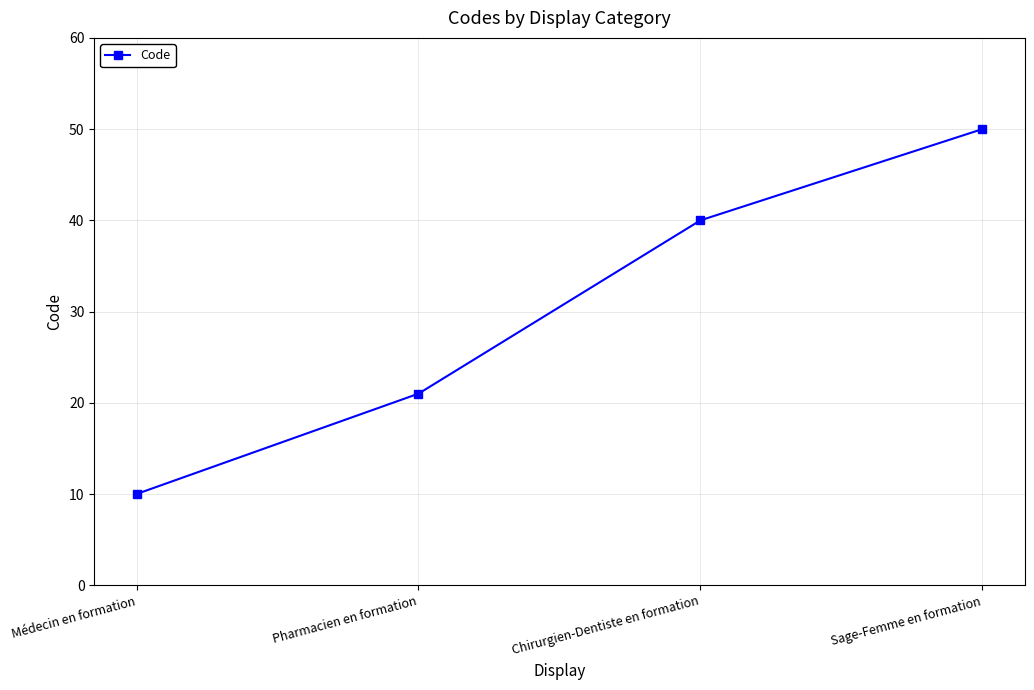

What is the value of the 4th point from the left?

50